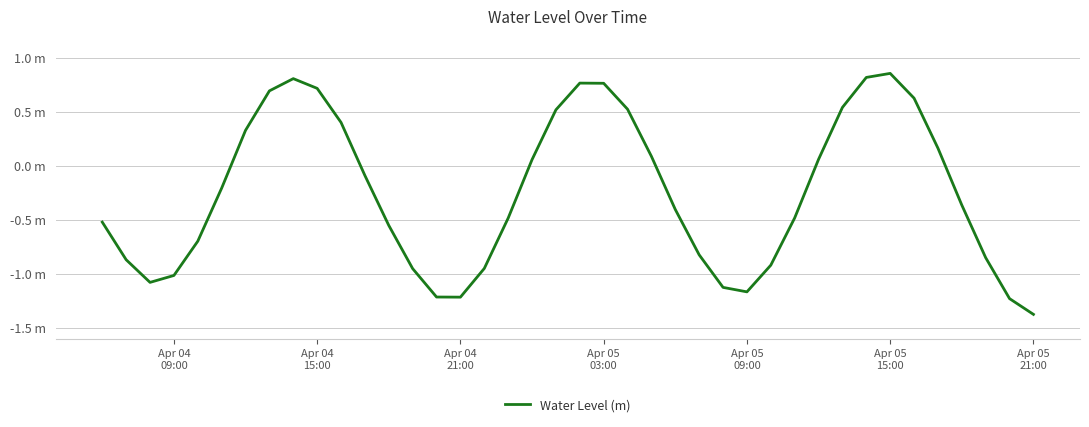

What is the minimum value shown in the chart?

-1.4